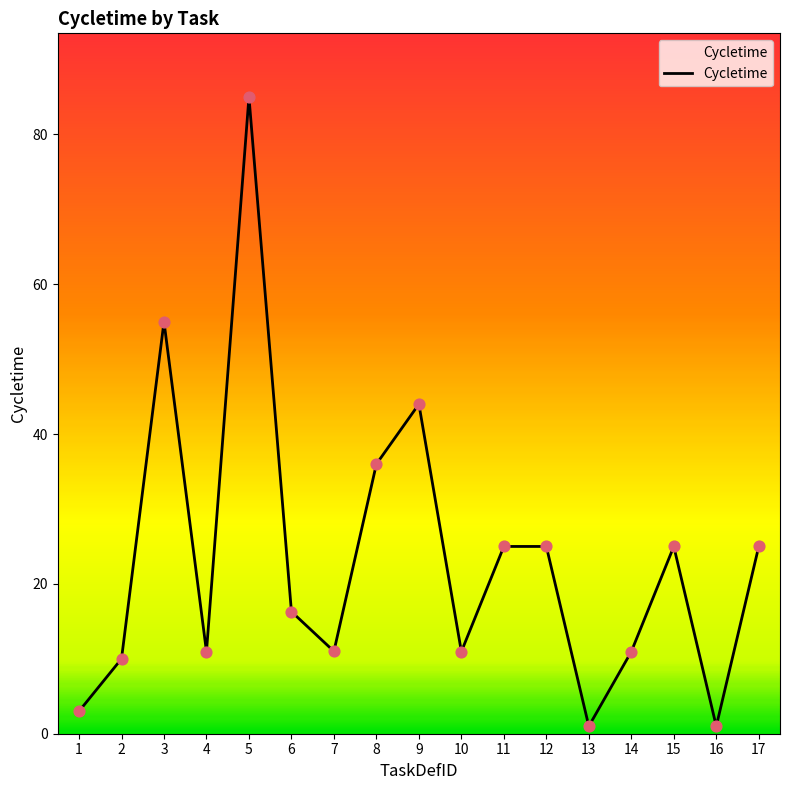

What is the ratio of the value at 6 to the value at 3?

0.3